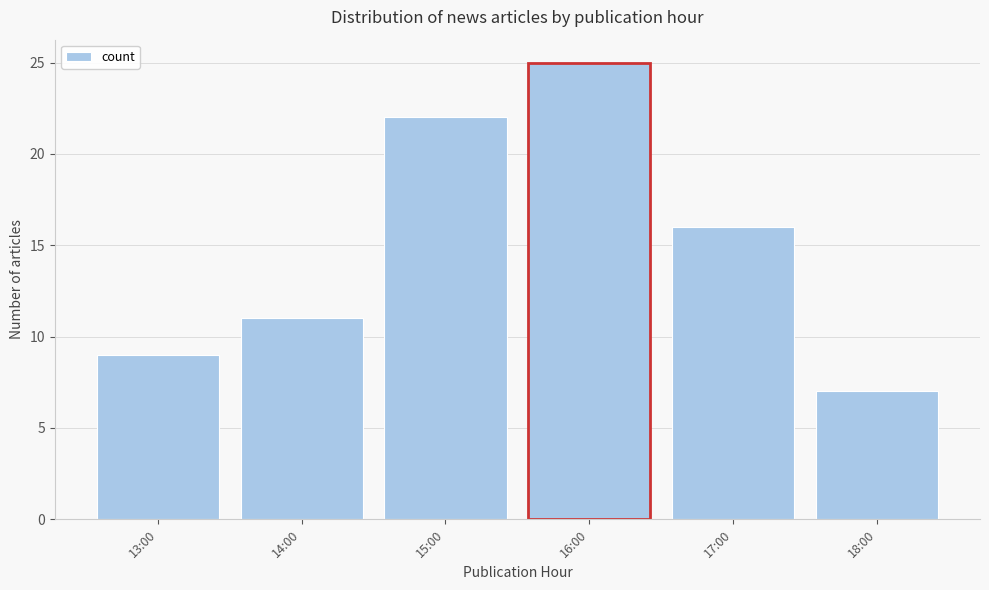

Reading right to left, transcribe all the data shown in this chart.

7	16	25	22	11	9